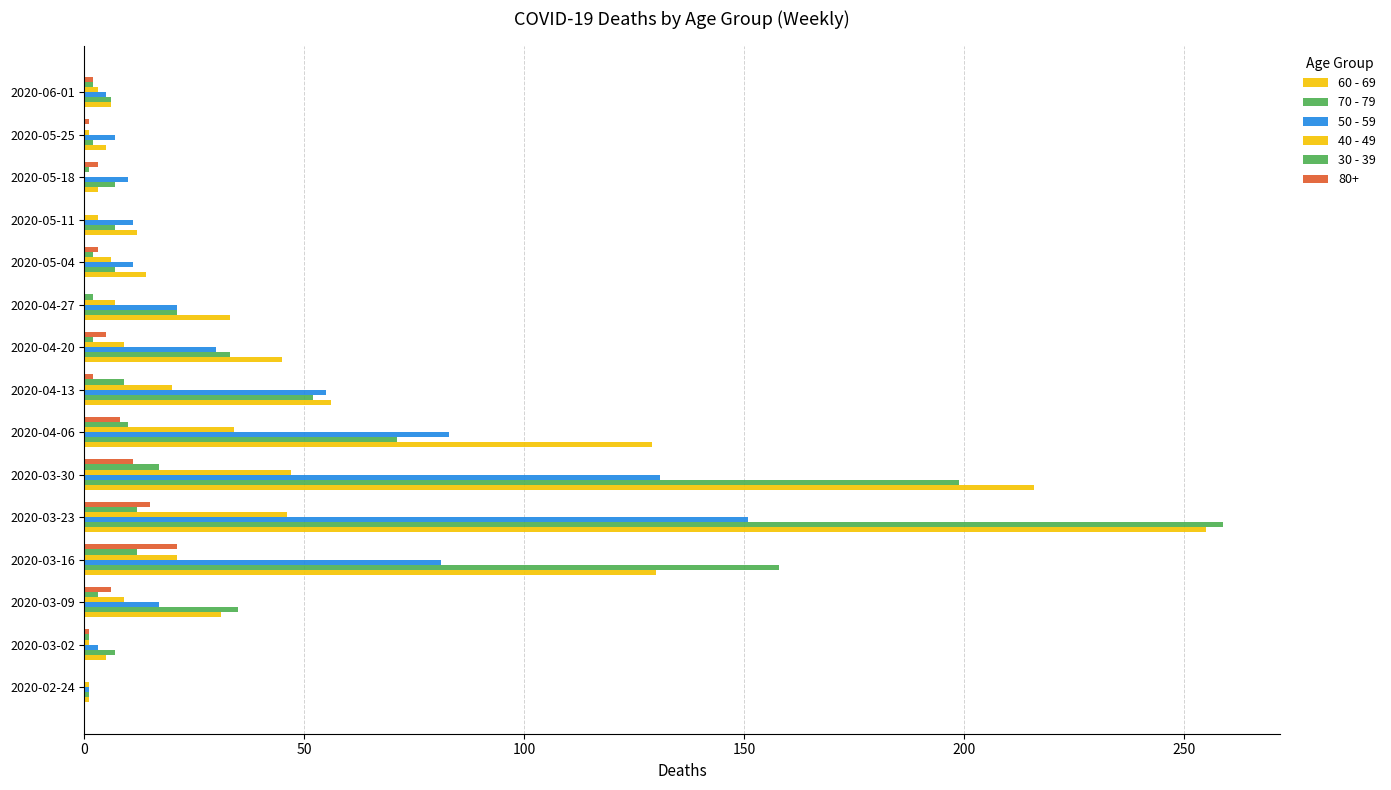

How many data points does each series have?

15